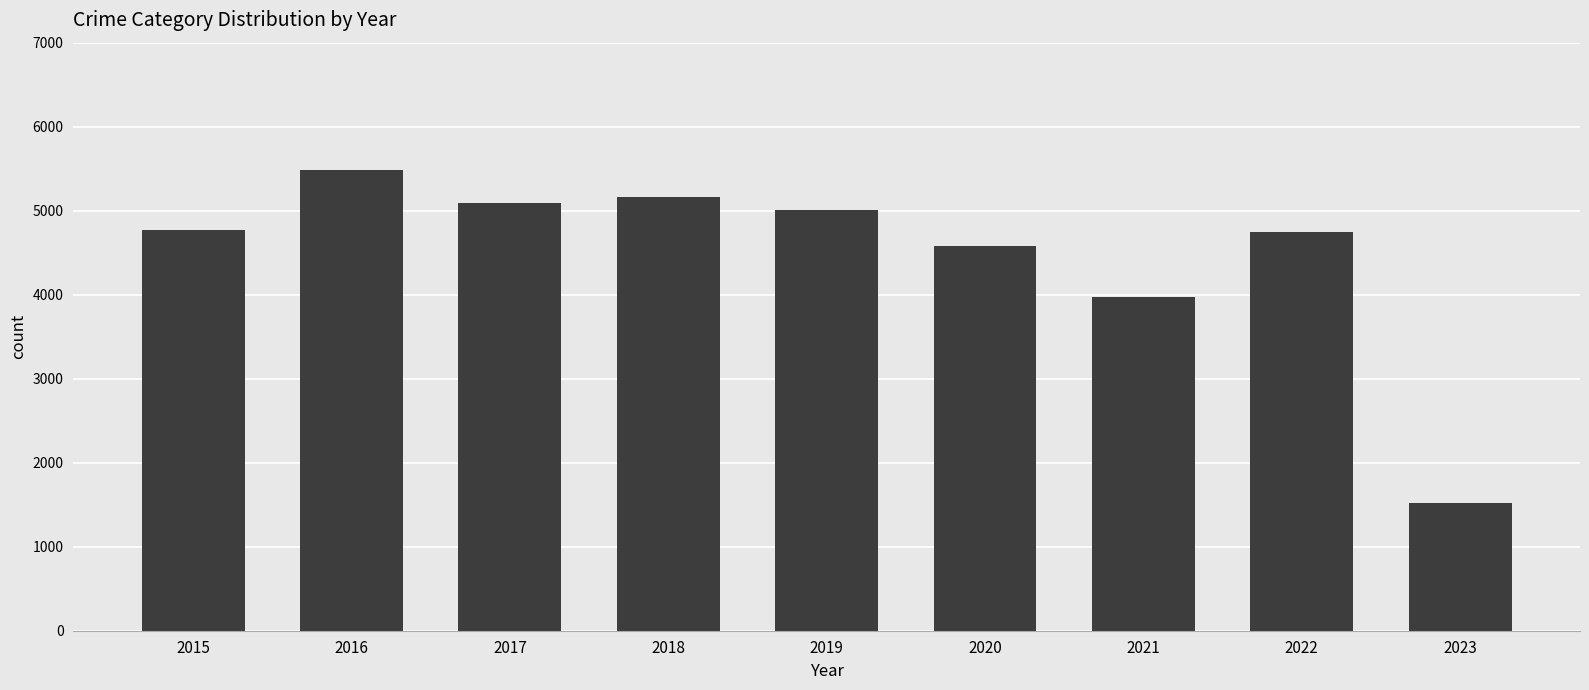

Which has a higher value, 2019 or 2016?

2016